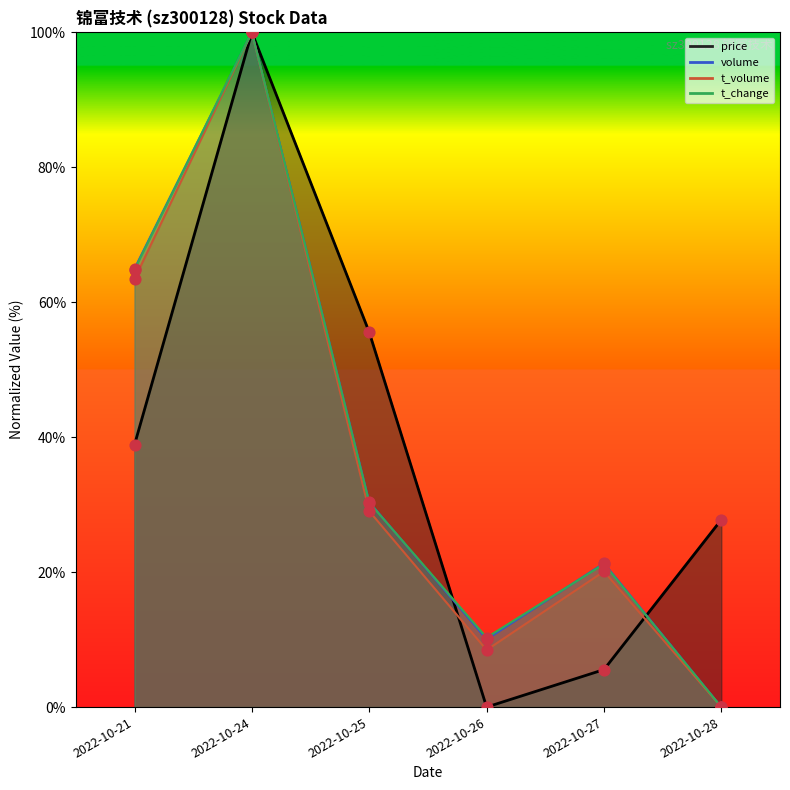

Which series has the widest spread of Y values?

price